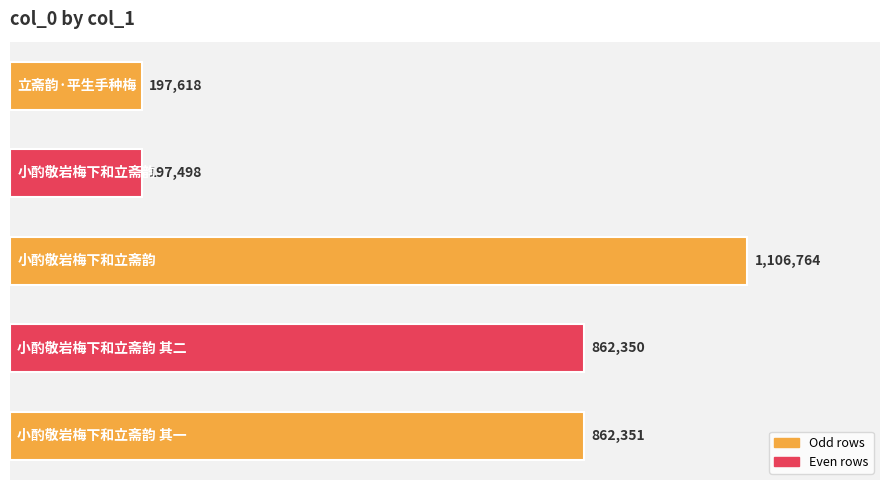

Does the chart contain any negative values?

No